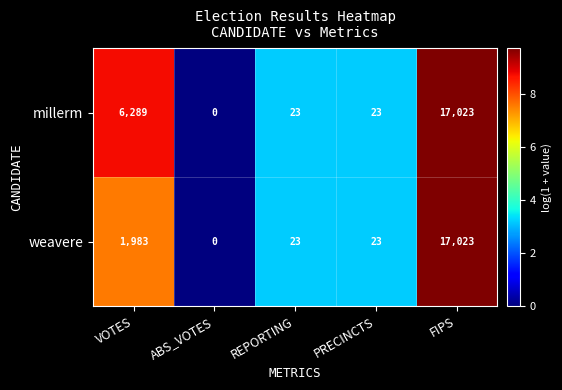

What is the sum of all millerm values?

23358